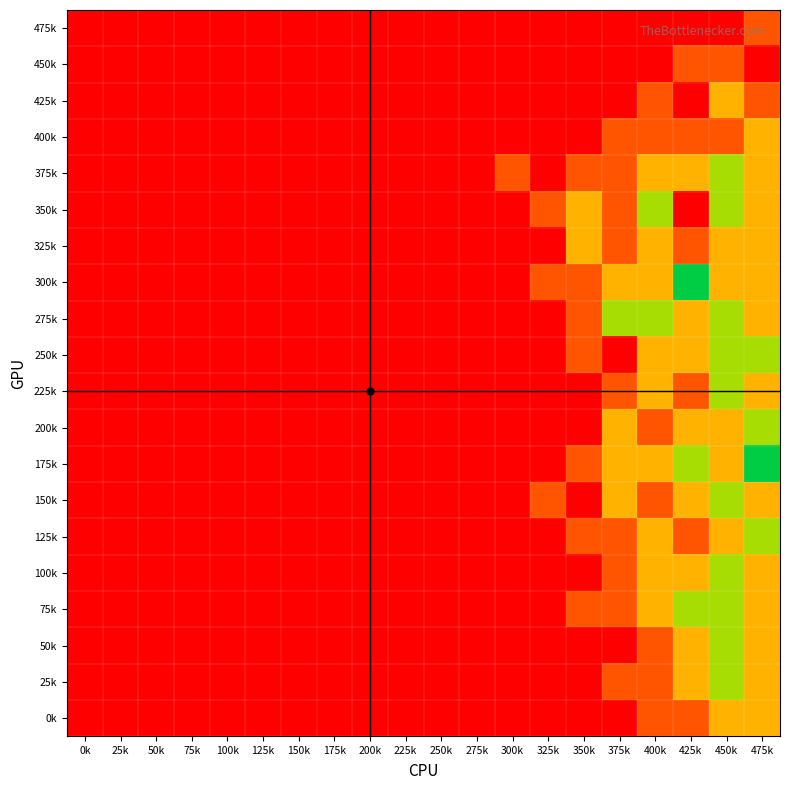

Reading left to right, transcribe all the data shown in this chart.

0k: 0k=0	25k=0	50k=0	75k=0	100k=0	125k=0	150k=0	175k=0	200k=0	225k=0	250k=0	275k=0	300k=0	325k=0	350k=0	375k=0	400k=1	425k=1	450k=2	475k=2
25k: 0k=0	25k=0	50k=0	75k=0	100k=0	125k=0	150k=0	175k=0	200k=0	225k=0	250k=0	275k=0	300k=0	325k=0	350k=0	375k=1	400k=1	425k=2	450k=3	475k=2
50k: 0k=0	25k=0	50k=0	75k=0	100k=0	125k=0	150k=0	175k=0	200k=0	225k=0	250k=0	275k=0	300k=0	325k=0	350k=0	375k=0	400k=1	425k=2	450k=3	475k=2
75k: 0k=0	25k=0	50k=0	75k=0	100k=0	125k=0	150k=0	175k=0	200k=0	225k=0	250k=0	275k=0	300k=0	325k=0	350k=1	375k=1	400k=2	425k=3	450k=3	475k=2
100k: 0k=0	25k=0	50k=0	75k=0	100k=0	125k=0	150k=0	175k=0	200k=0	225k=0	250k=0	275k=0	300k=0	325k=0	350k=0	375k=1	400k=2	425k=2	450k=3	475k=2
125k: 0k=0	25k=0	50k=0	75k=0	100k=0	125k=0	150k=0	175k=0	200k=0	225k=0	250k=0	275k=0	300k=0	325k=0	350k=1	375k=1	400k=2	425k=1	450k=2	475k=3
150k: 0k=0	25k=0	50k=0	75k=0	100k=0	125k=0	150k=0	175k=0	200k=0	225k=0	250k=0	275k=0	300k=0	325k=1	350k=0	375k=2	400k=1	425k=2	450k=3	475k=2
175k: 0k=0	25k=0	50k=0	75k=0	100k=0	125k=0	150k=0	175k=0	200k=0	225k=0	250k=0	275k=0	300k=0	325k=0	350k=1	375k=2	400k=2	425k=3	450k=2	475k=4
200k: 0k=0	25k=0	50k=0	75k=0	100k=0	125k=0	150k=0	175k=0	200k=0	225k=0	250k=0	275k=0	300k=0	325k=0	350k=0	375k=2	400k=1	425k=2	450k=2	475k=3
225k: 0k=0	25k=0	50k=0	75k=0	100k=0	125k=0	150k=0	175k=0	200k=0	225k=0	250k=0	275k=0	300k=0	325k=0	350k=0	375k=1	400k=2	425k=1	450k=3	475k=2
250k: 0k=0	25k=0	50k=0	75k=0	100k=0	125k=0	150k=0	175k=0	200k=0	225k=0	250k=0	275k=0	300k=0	325k=0	350k=1	375k=0	400k=2	425k=2	450k=3	475k=3
275k: 0k=0	25k=0	50k=0	75k=0	100k=0	125k=0	150k=0	175k=0	200k=0	225k=0	250k=0	275k=0	300k=0	325k=0	350k=1	375k=3	400k=3	425k=2	450k=3	475k=2
300k: 0k=0	25k=0	50k=0	75k=0	100k=0	125k=0	150k=0	175k=0	200k=0	225k=0	250k=0	275k=0	300k=0	325k=1	350k=1	375k=2	400k=2	425k=4	450k=2	475k=2
325k: 0k=0	25k=0	50k=0	75k=0	100k=0	125k=0	150k=0	175k=0	200k=0	225k=0	250k=0	275k=0	300k=0	325k=0	350k=2	375k=1	400k=2	425k=1	450k=2	475k=2
350k: 0k=0	25k=0	50k=0	75k=0	100k=0	125k=0	150k=0	175k=0	200k=0	225k=0	250k=0	275k=0	300k=0	325k=1	350k=2	375k=1	400k=3	425k=0	450k=3	475k=2
375k: 0k=0	25k=0	50k=0	75k=0	100k=0	125k=0	150k=0	175k=0	200k=0	225k=0	250k=0	275k=0	300k=1	325k=0	350k=1	375k=1	400k=2	425k=2	450k=3	475k=2
400k: 0k=0	25k=0	50k=0	75k=0	100k=0	125k=0	150k=0	175k=0	200k=0	225k=0	250k=0	275k=0	300k=0	325k=0	350k=0	375k=1	400k=1	425k=1	450k=1	475k=2
425k: 0k=0	25k=0	50k=0	75k=0	100k=0	125k=0	150k=0	175k=0	200k=0	225k=0	250k=0	275k=0	300k=0	325k=0	350k=0	375k=0	400k=1	425k=0	450k=2	475k=1
450k: 0k=0	25k=0	50k=0	75k=0	100k=0	125k=0	150k=0	175k=0	200k=0	225k=0	250k=0	275k=0	300k=0	325k=0	350k=0	375k=0	400k=0	425k=1	450k=1	475k=0
475k: 0k=0	25k=0	50k=0	75k=0	100k=0	125k=0	150k=0	175k=0	200k=0	225k=0	250k=0	275k=0	300k=0	325k=0	350k=0	375k=0	400k=0	425k=0	450k=0	475k=1